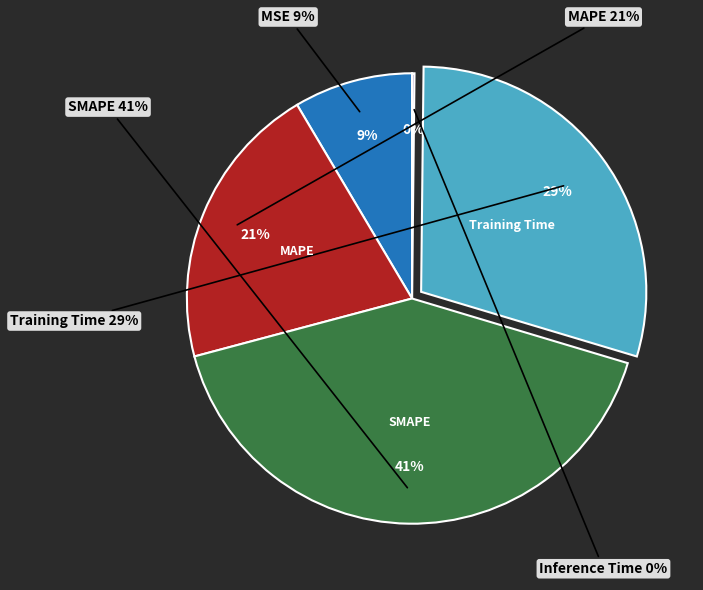

Does MAPE account for over 50% of the chart?

No